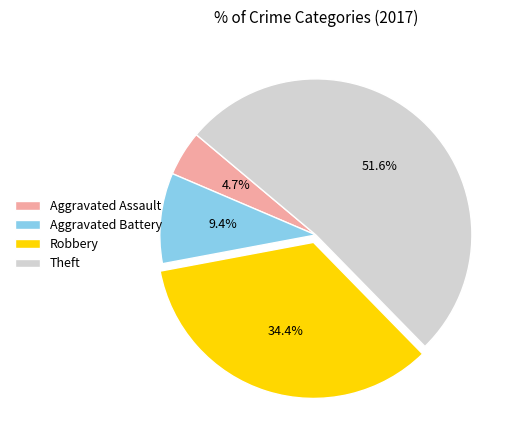

The Aggravated Battery slice represents 1% of the pie. True or false?

False